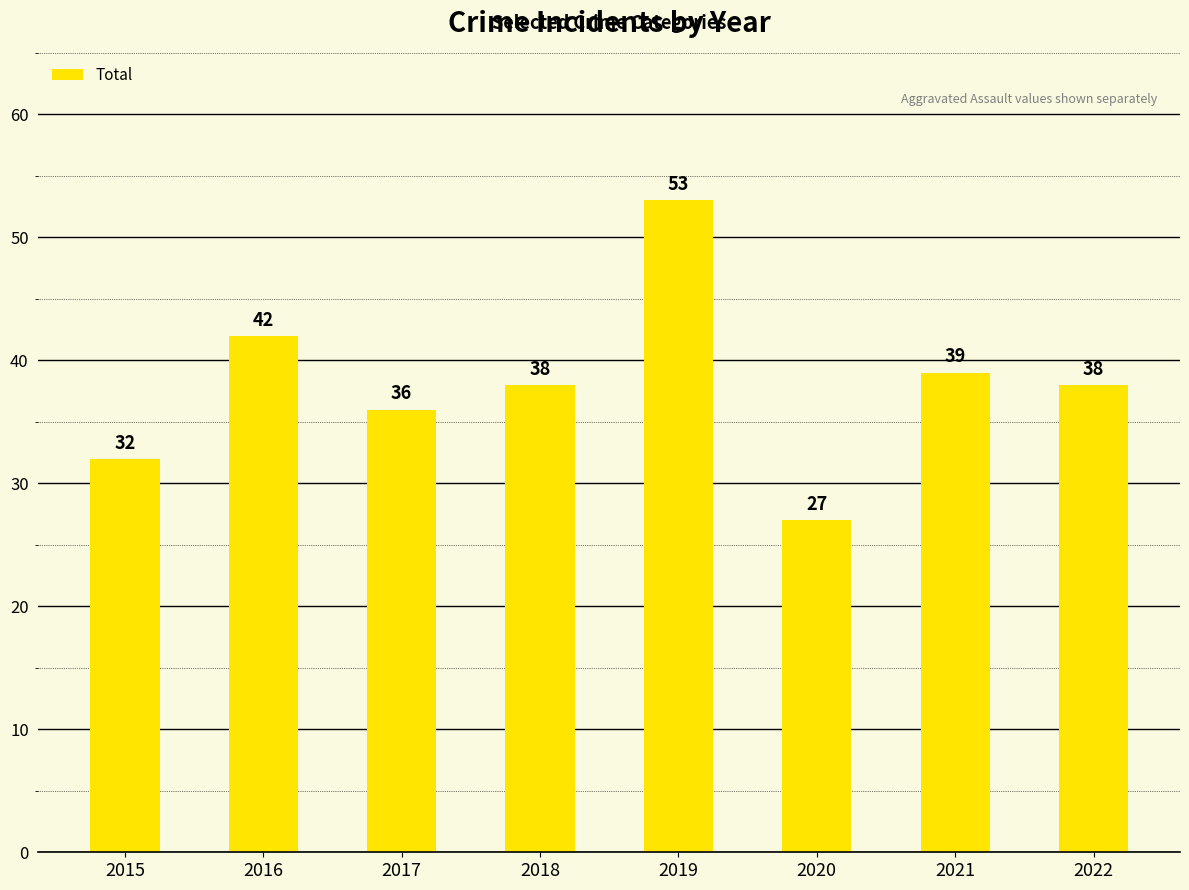

Is it true that the value at 2022 is 14?

False